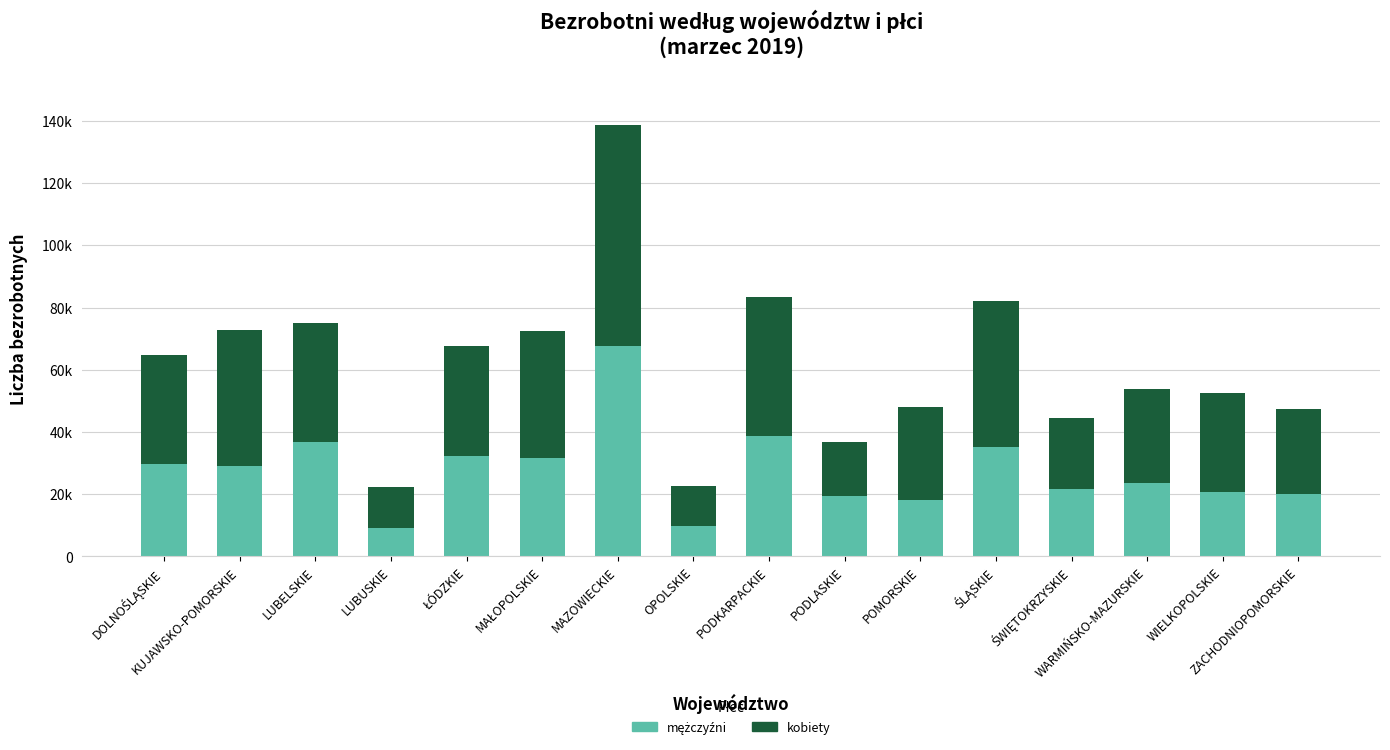

Which series has the widest spread of values?

mężczyźni